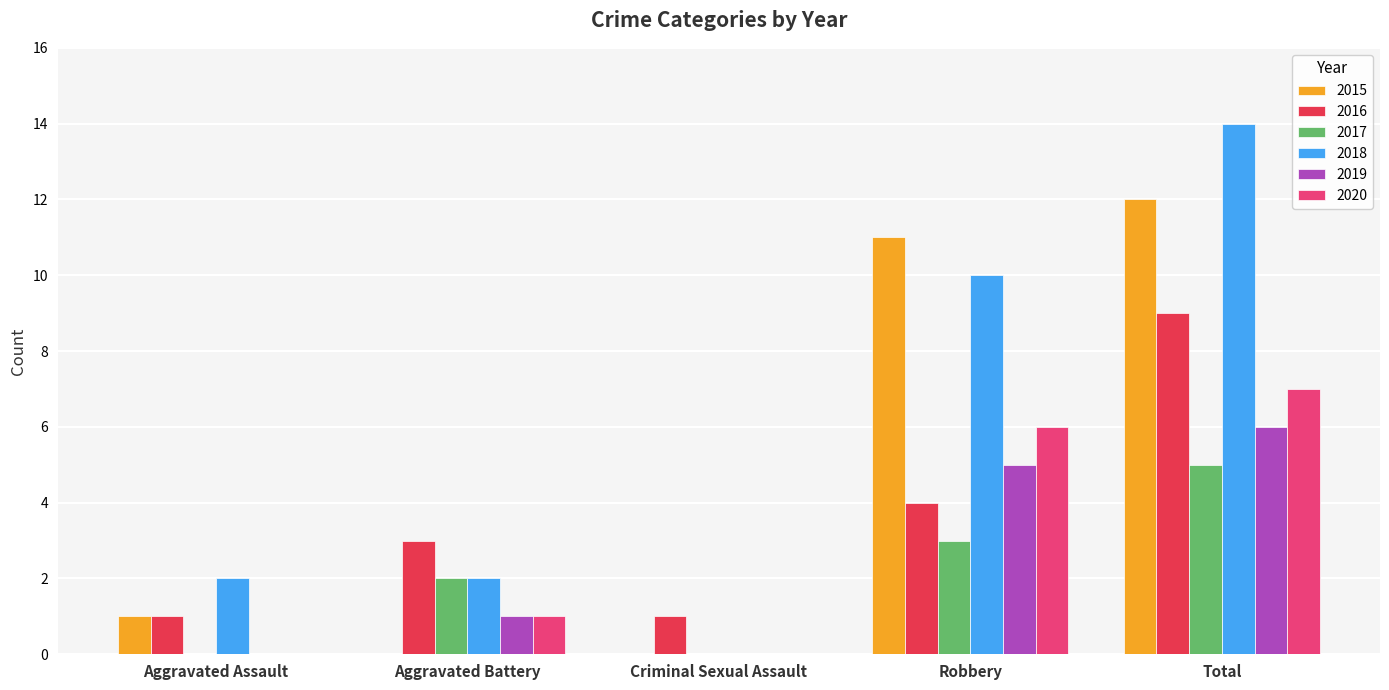

Which label corresponds to the largest value in the chart?

Total